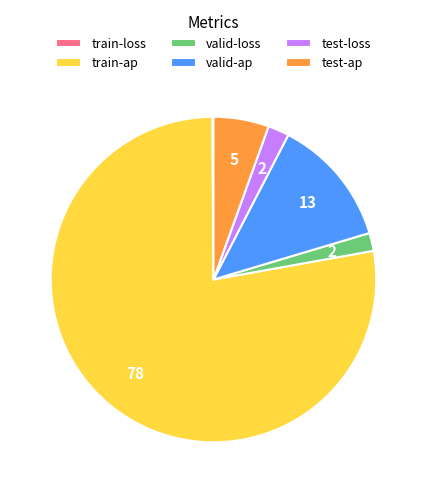

Which category has the biggest portion of the pie?

train-ap